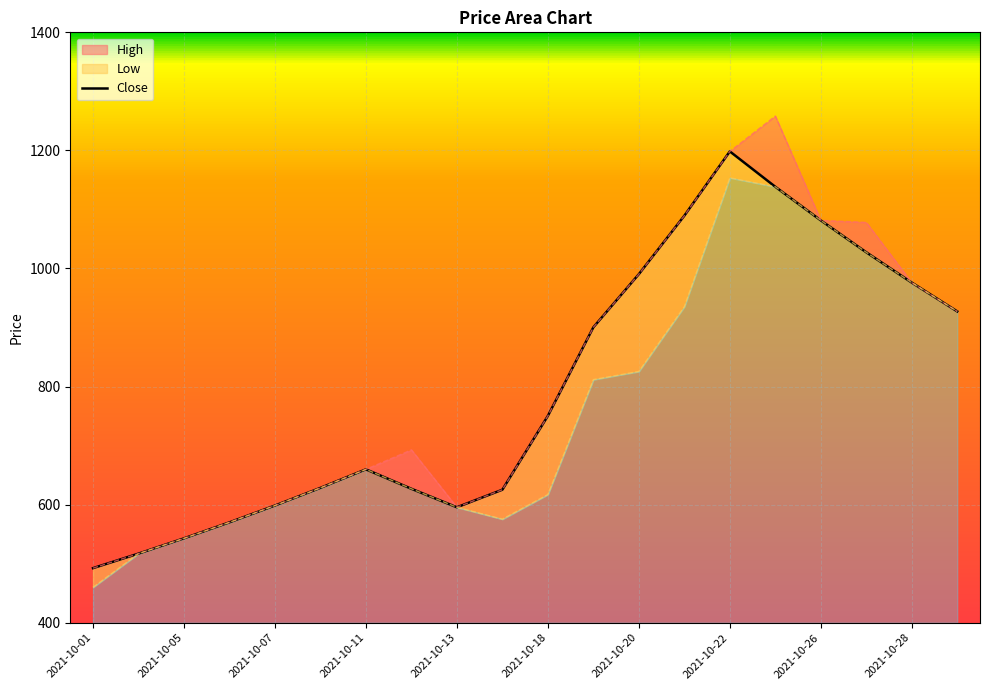

The value at 17 is 1027.4. True or false?

True